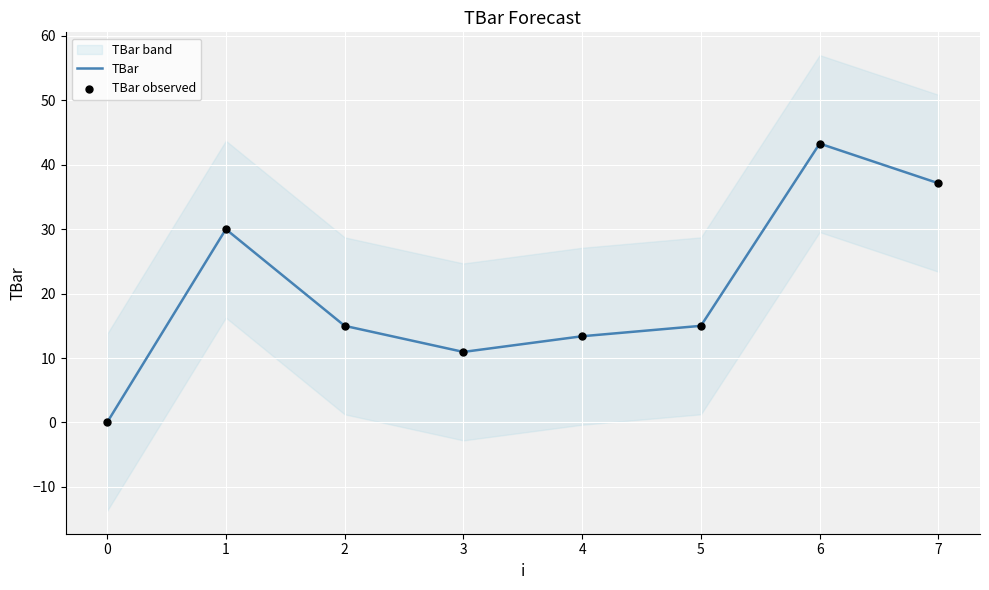

Which series contains the highest Y value?

TBar